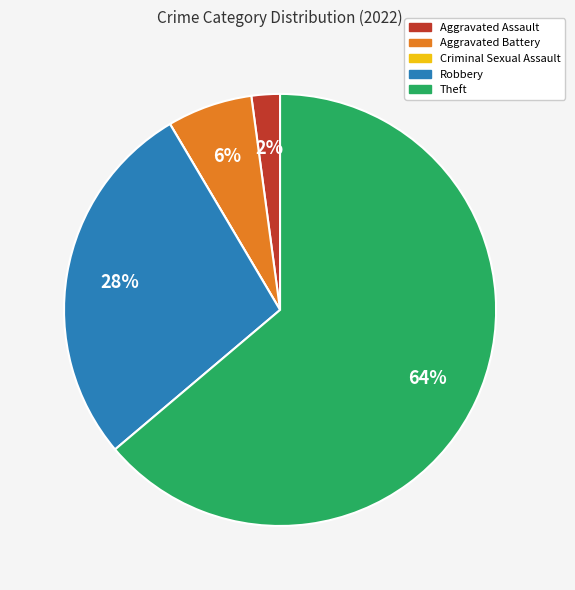

To the nearest percent, what portion does Aggravated Battery represent?

6%